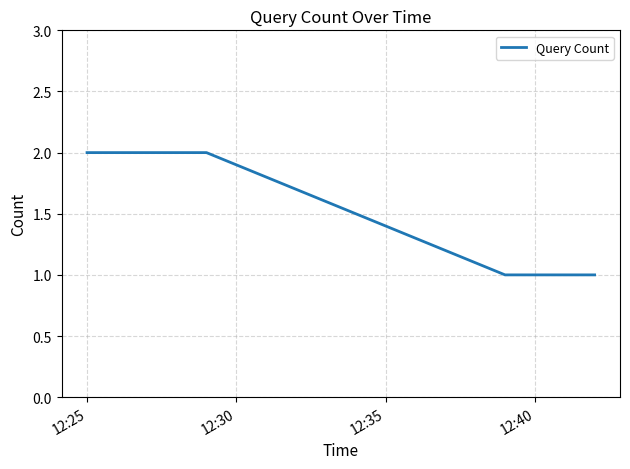

What is the sum of all values?

6